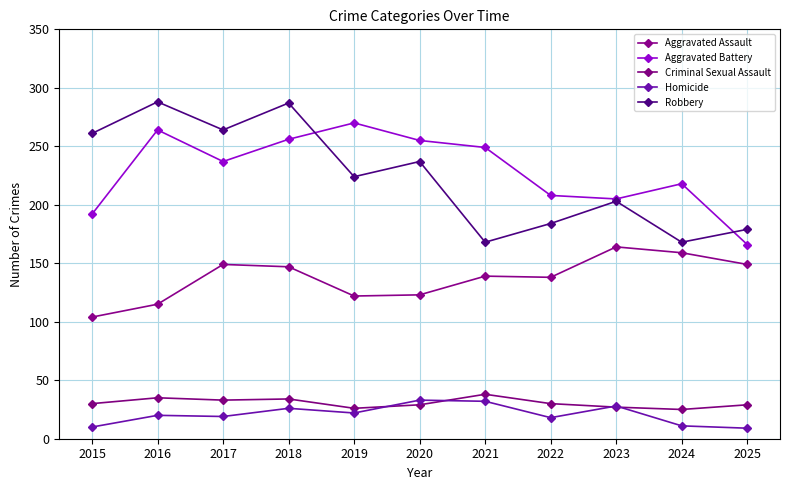

List the series in order of their peak value, lowest first.

Homicide, Criminal Sexual Assault, Aggravated Assault, Aggravated Battery, Robbery